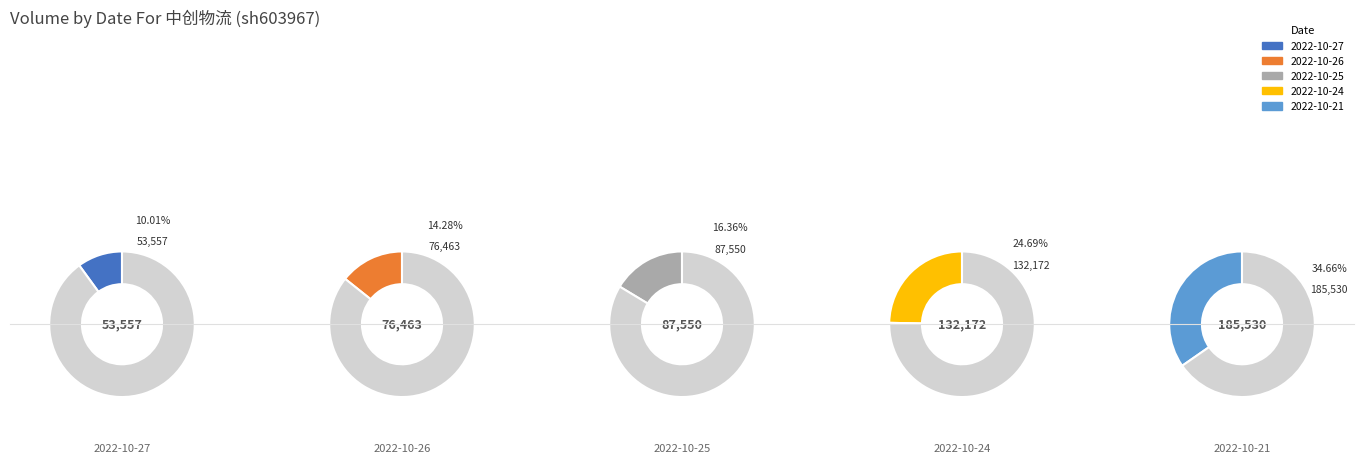

To the nearest percent, what portion does 2022-10-25 represent?

16%